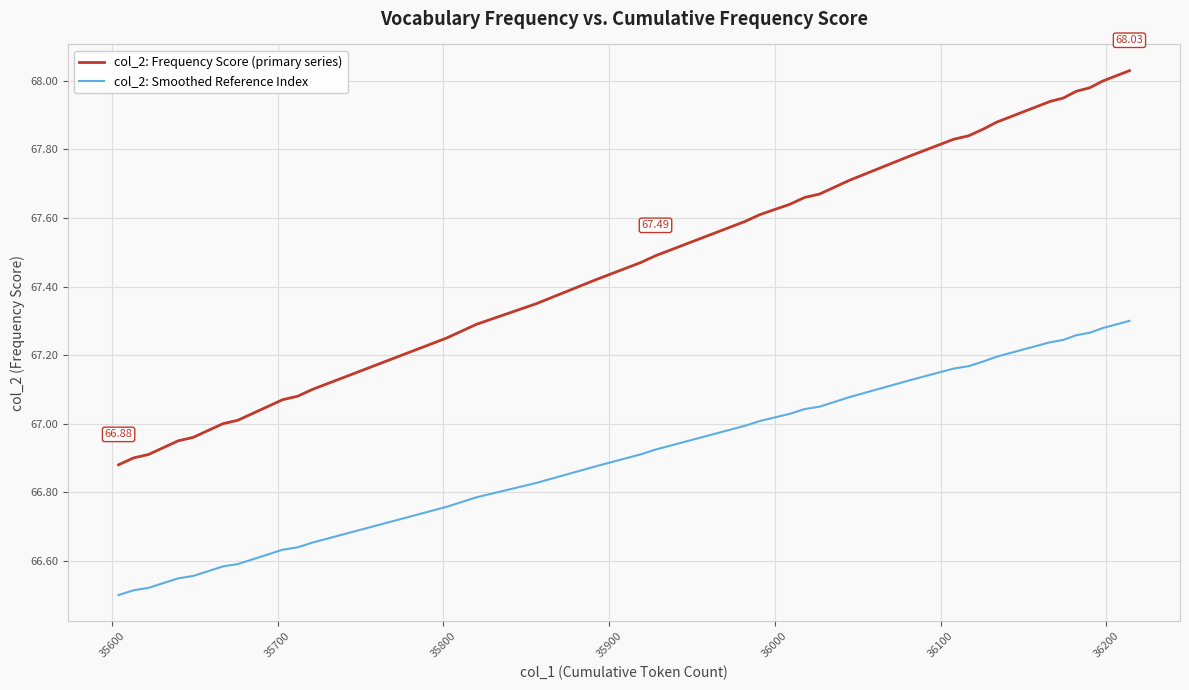

True or false: col_2: Frequency Score (primary series) and col_2: Smoothed Reference Index cross at least once.

False